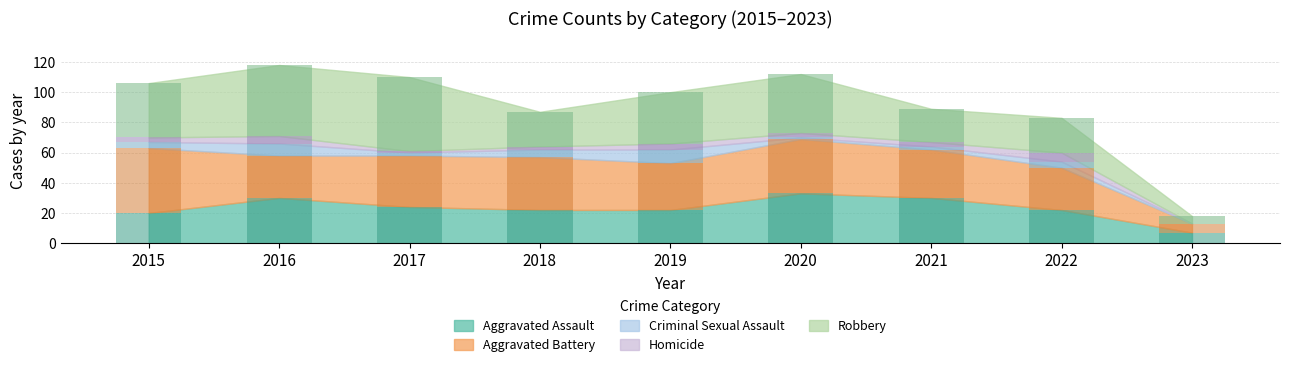

Is the value of Aggravated Assault at 2015 greater than the value of Aggravated Battery at 2022?

No